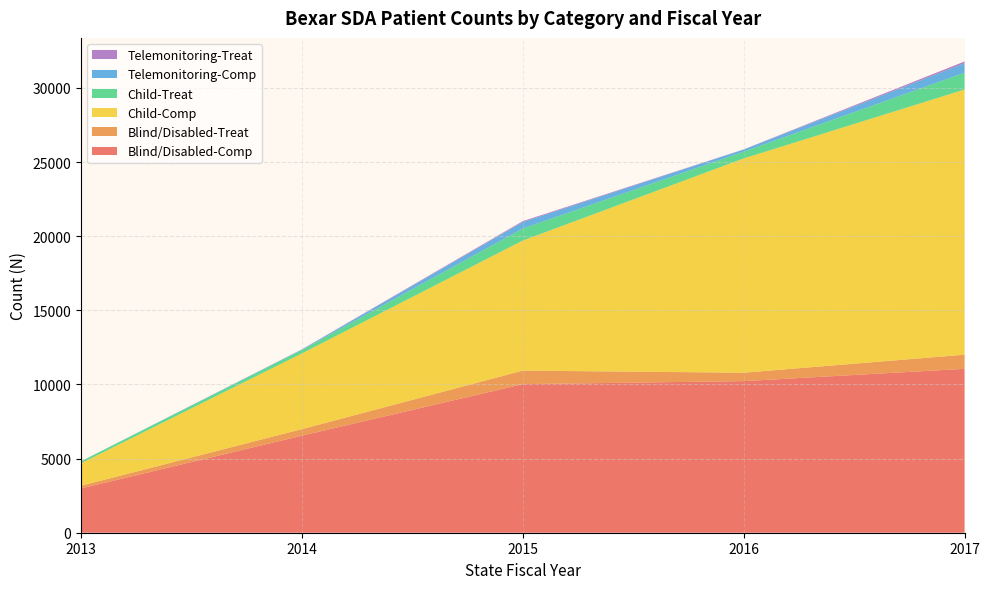

Reading right to left, what are all the values shown in this chart?

Blind/Disabled-Comp: 2017=11055	2016=10225	2015=10021	2014=6546	2013=2988
Blind/Disabled-Treat: 2017=953	2016=569	2015=914	2014=442	2013=181
Child-Comp: 2017=17888	2016=14451	2015=8773	2014=5106	2013=1514
Child-Treat: 2017=1132	2016=460	2015=812	2014=238	2013=137
Telemonitoring-Comp: 2017=643	2016=140	2015=435	2014=25	2013=0
Telemonitoring-Treat: 2017=117	2016=11	2015=62	2014=13	2013=0